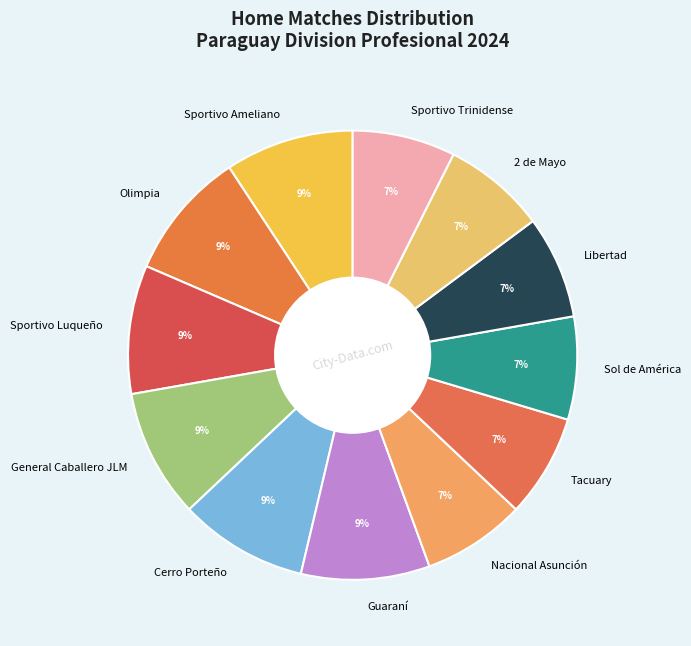

Approximately how many times larger is the value at Libertad compared to 2 de Mayo?

1.0